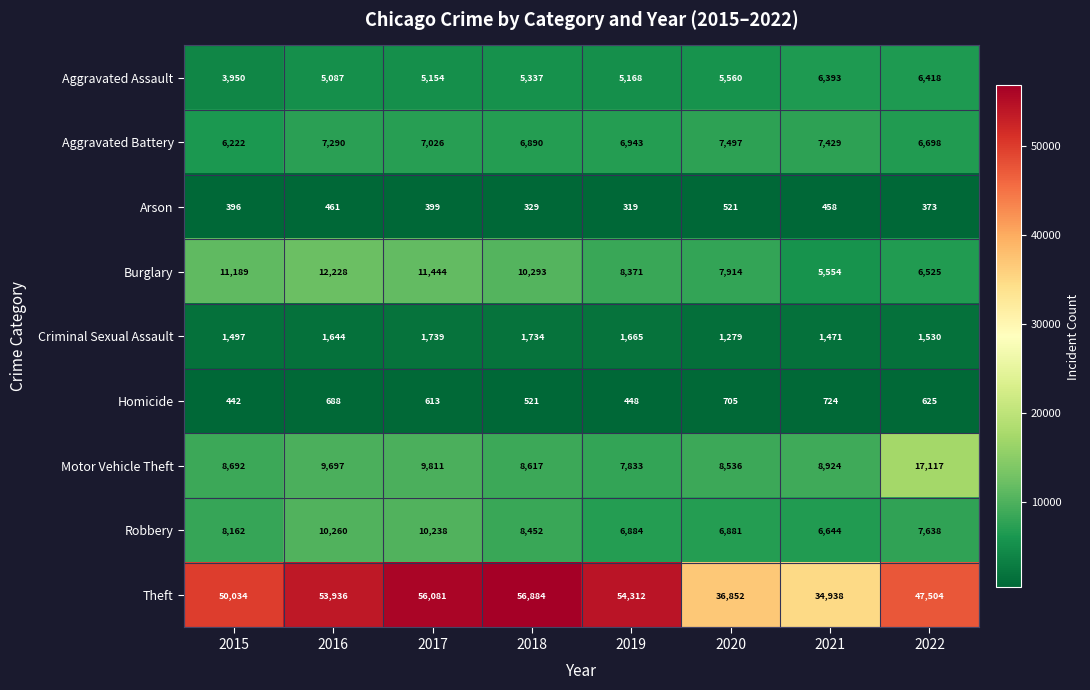

Between 2015 and 2021, which series saw the biggest shift?

Theft